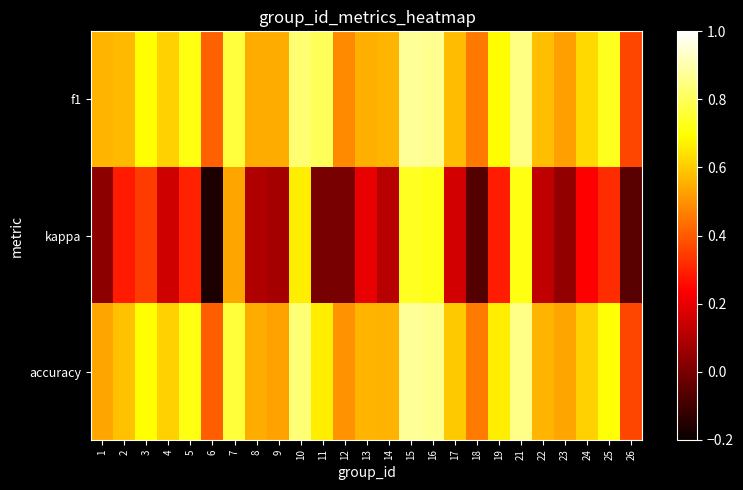

What is the spread (max minus min) of values at 16?

0.1